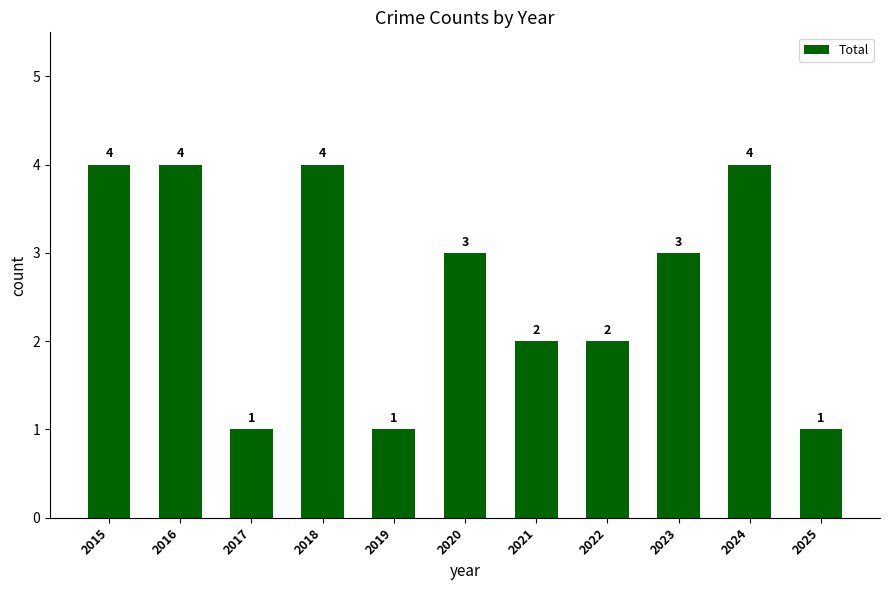

What is the change in value from 2015 to 2023?

-1